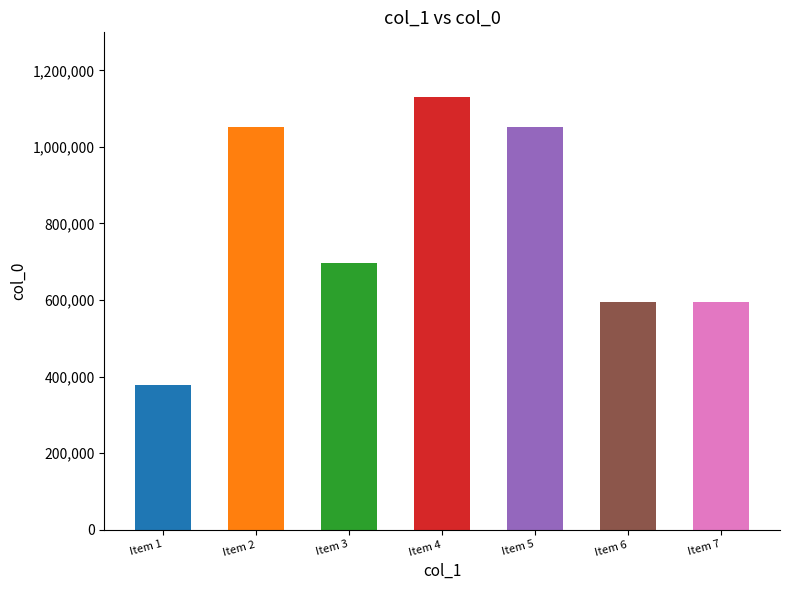

Does the chart contain stacked bars?

No